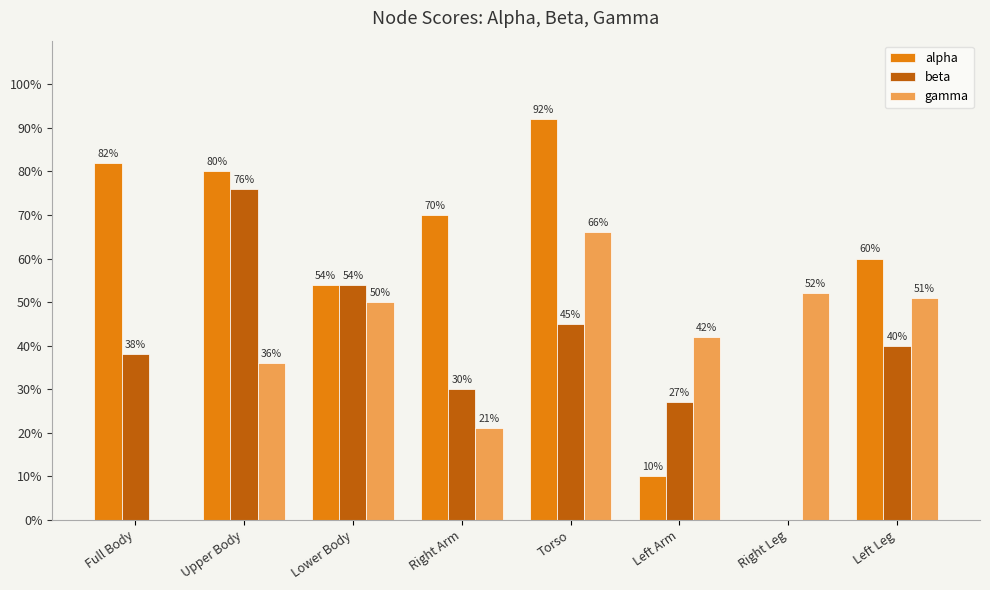

Which category has the highest value across all series?

Torso